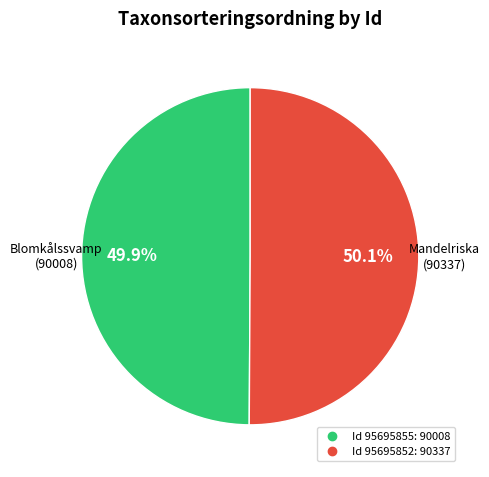

Is there any slice that represents more than half of the pie?

Yes